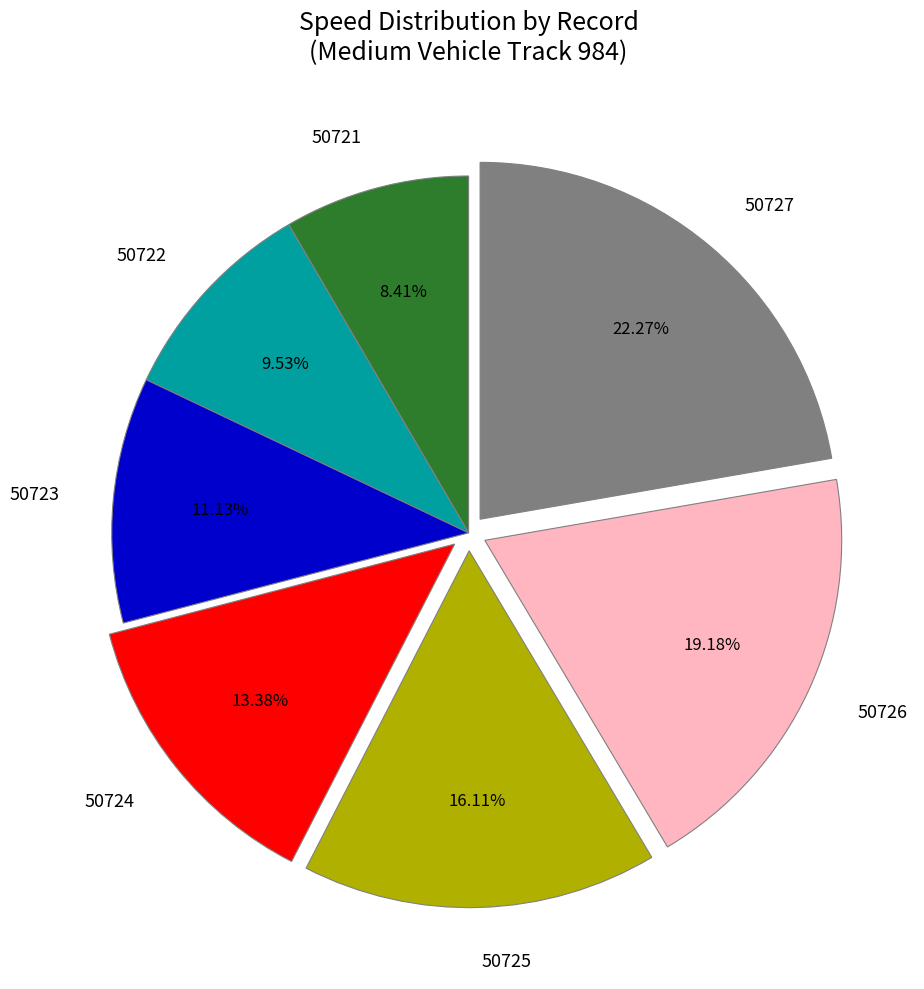

True or false: 50727 accounts for 22% of the total.

True